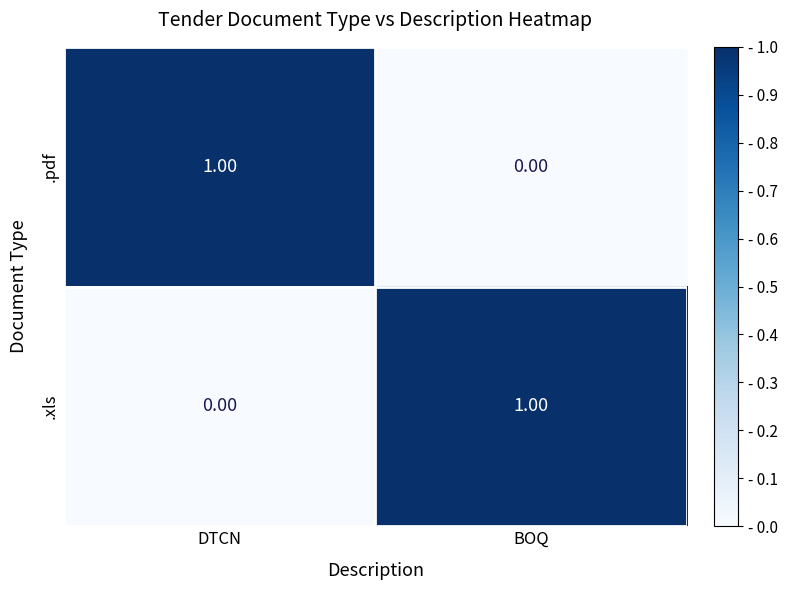

List the labels in order of .xls value, smallest first.

DTCN, BOQ